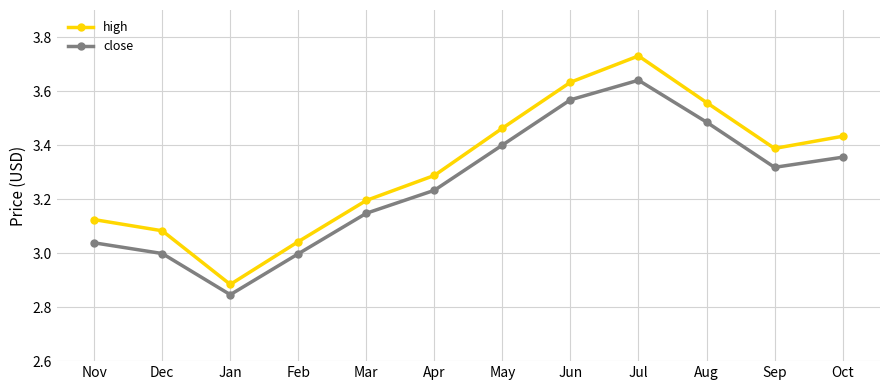

What is the label of the 2nd point from the right?

Sep